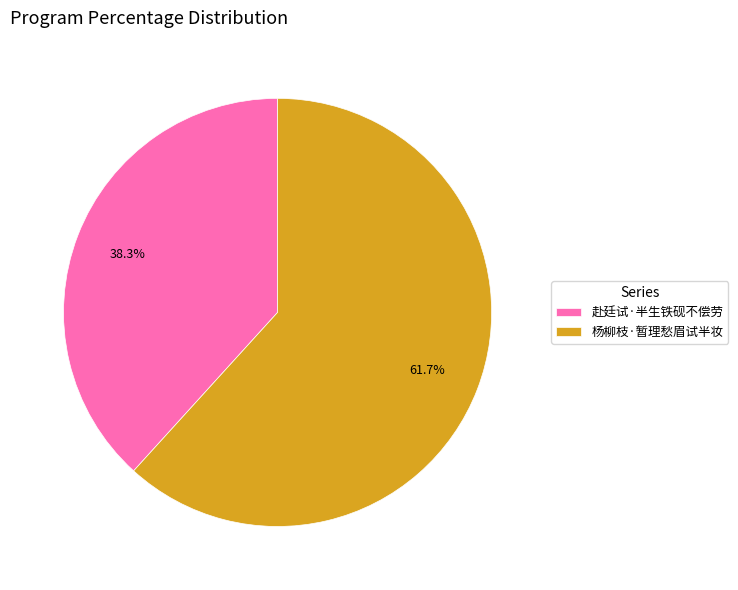

What percentage is the 杨柳枝·暂理愁眉试半妆 slice, to the nearest percent?

62%